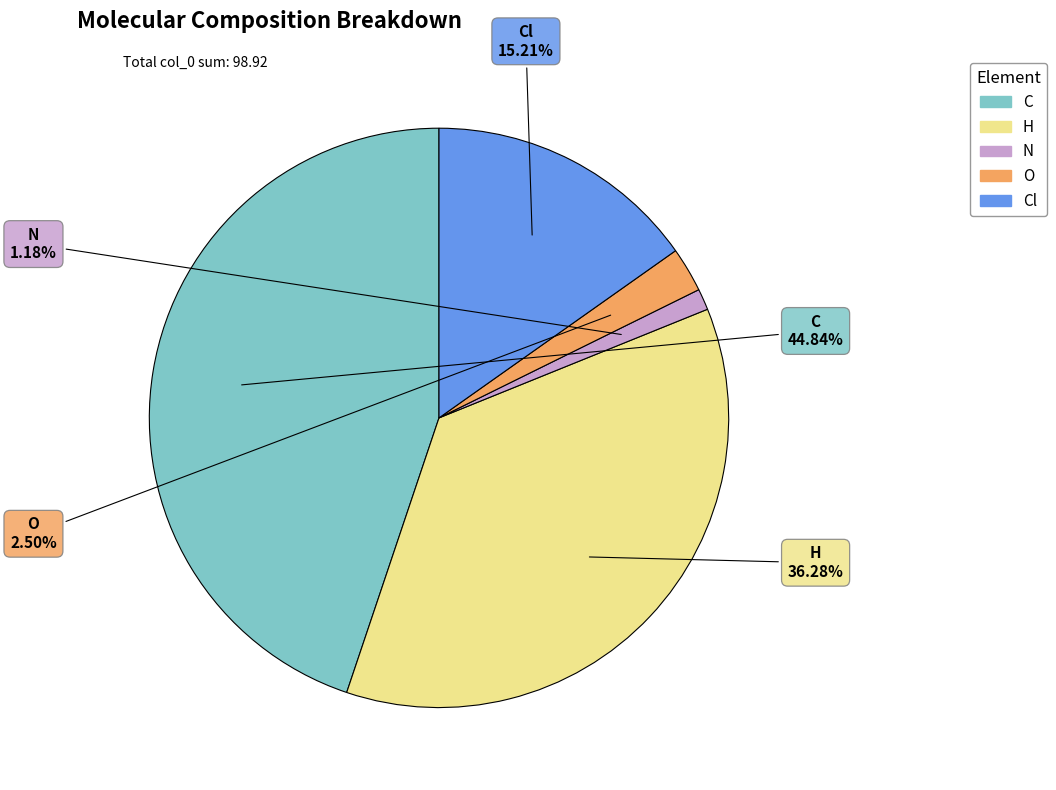

Is there a majority slice in this chart?

No